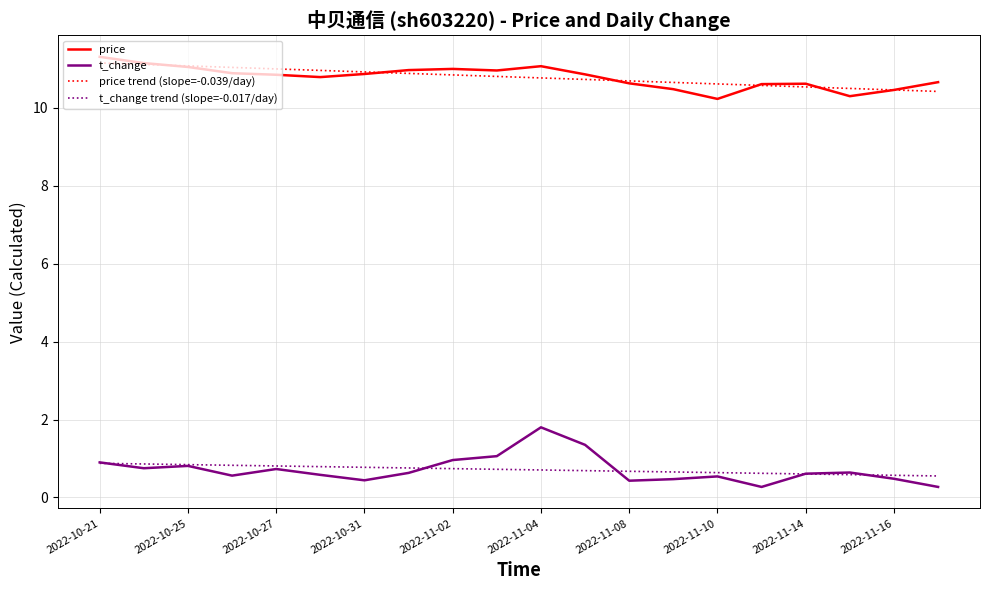

List the series in order of their peak value, highest first.

price, price trend (slope=-0.039/day), t_change, t_change trend (slope=-0.017/day)